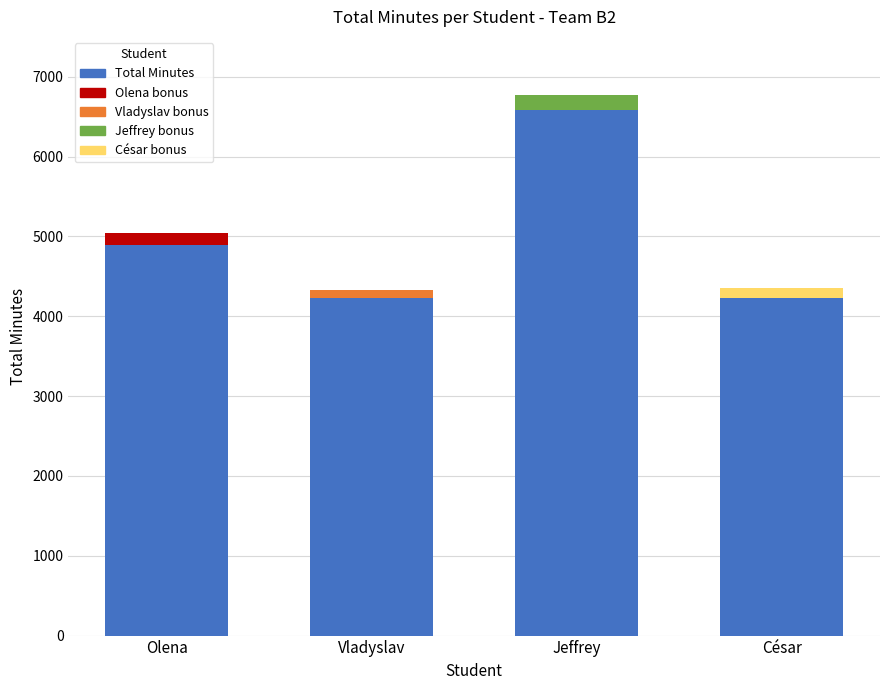

What is the difference between the maximum and minimum values?

2353